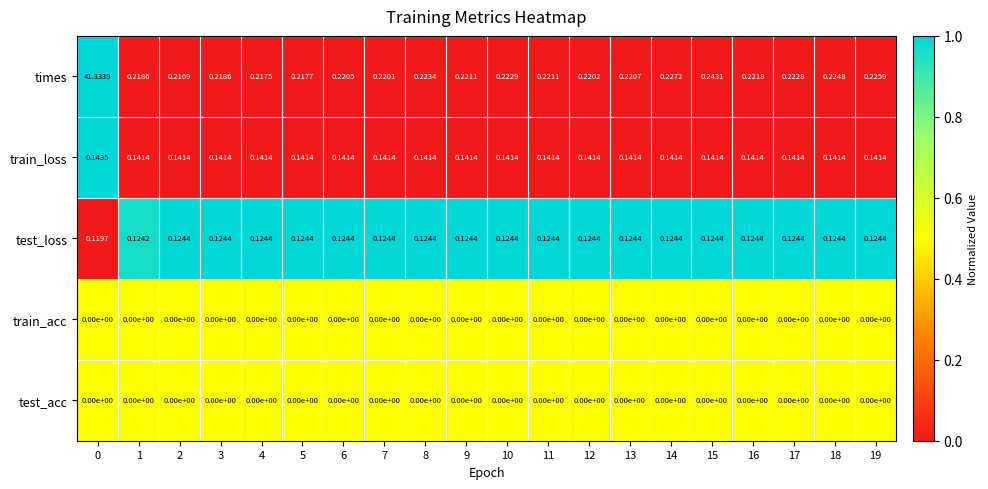

Is the value of test_loss at 18 greater than the value of train_loss at 11?

No